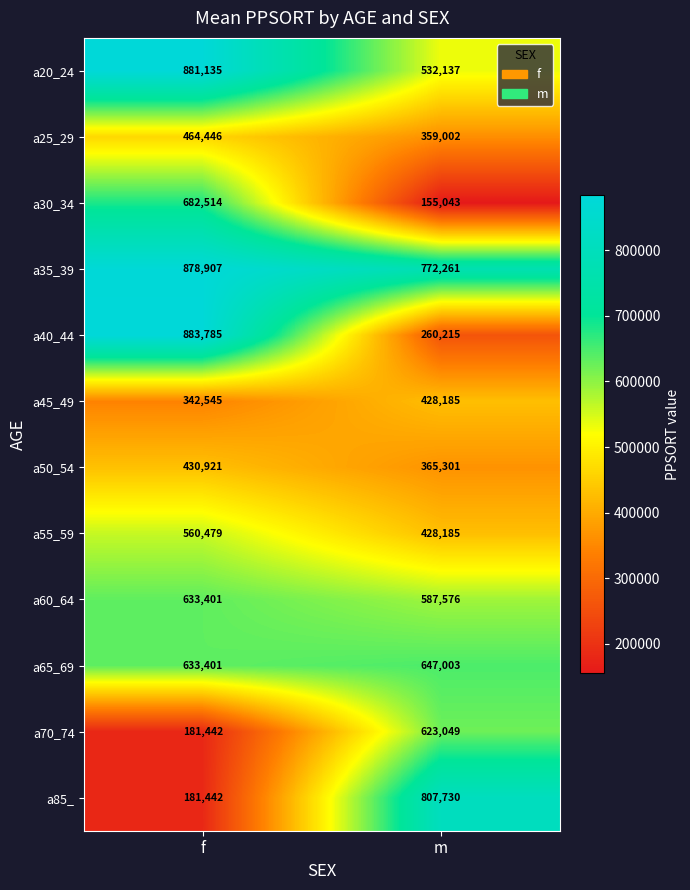

Is it true that a70_74 equals 275257 at f?

False